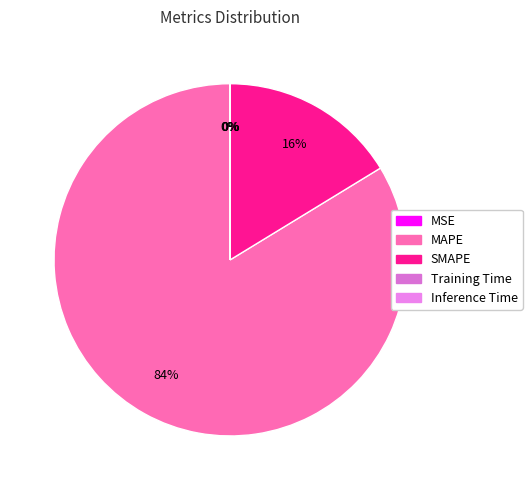

How many slices are in this pie chart?

5